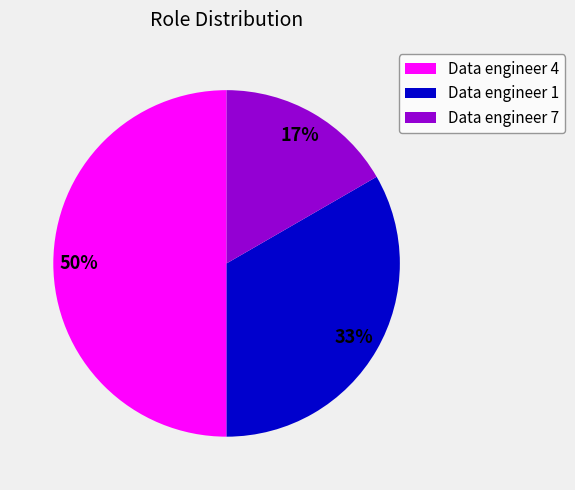

What is the smallest slice in the pie chart?

Data engineer 7